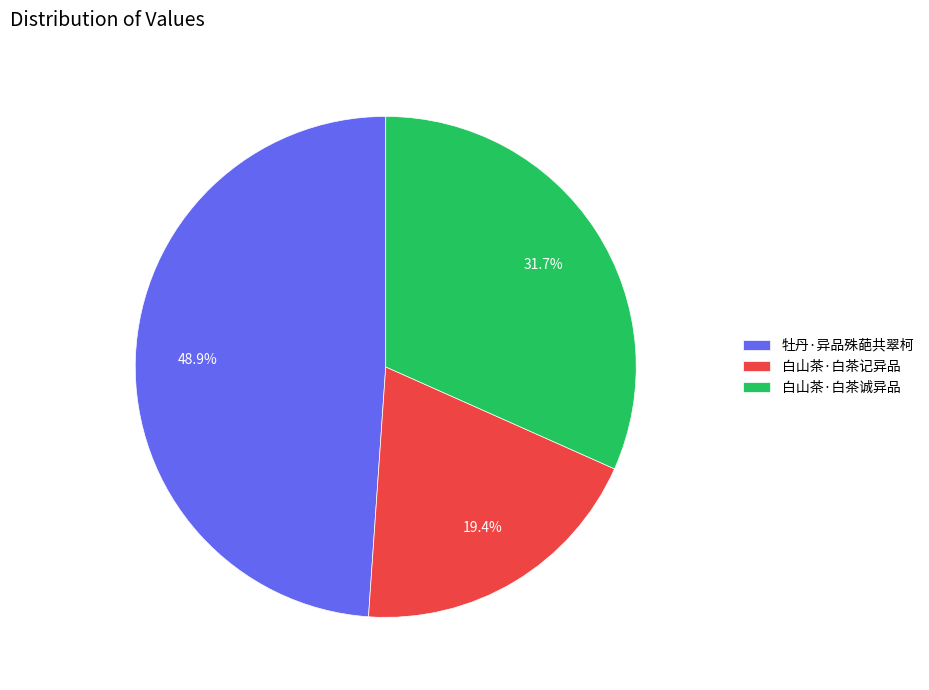

What is the ratio of the value at 白山茶·白茶诚异品 to the value at 牡丹·异品殊葩共翠柯?

0.6